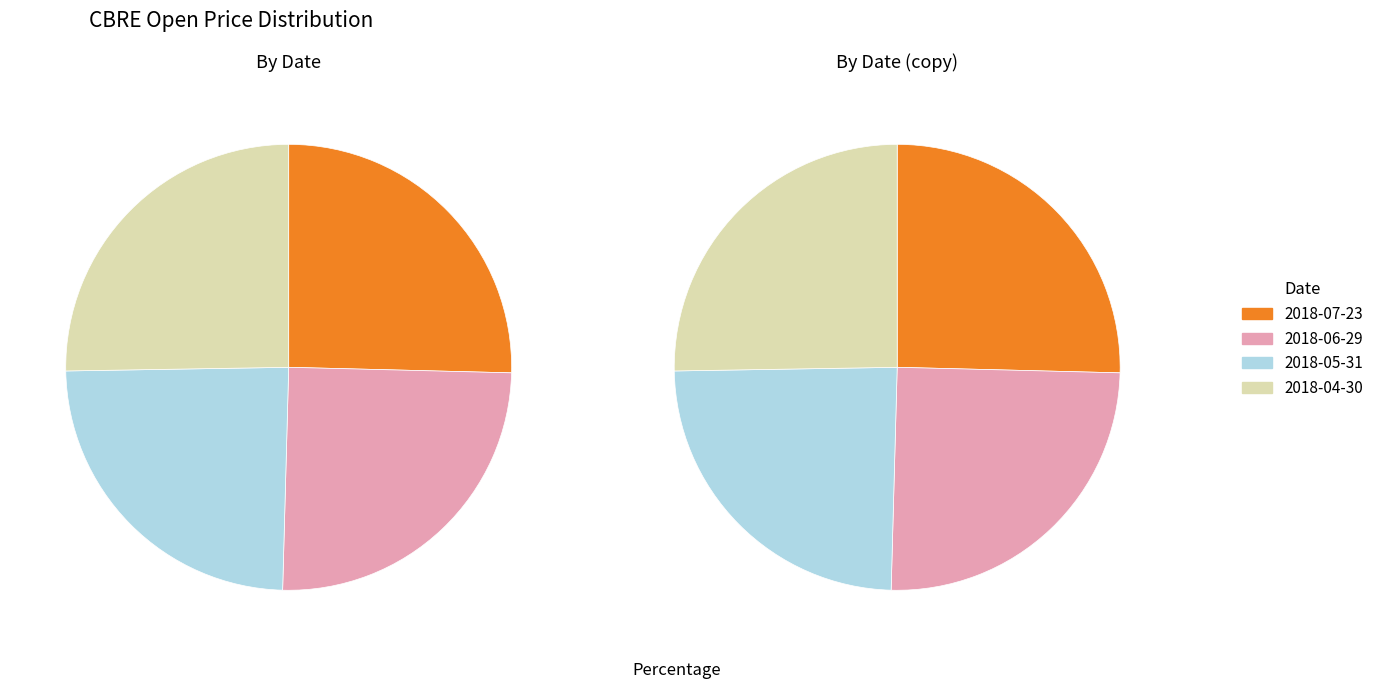

How many segments does this pie chart have?

4